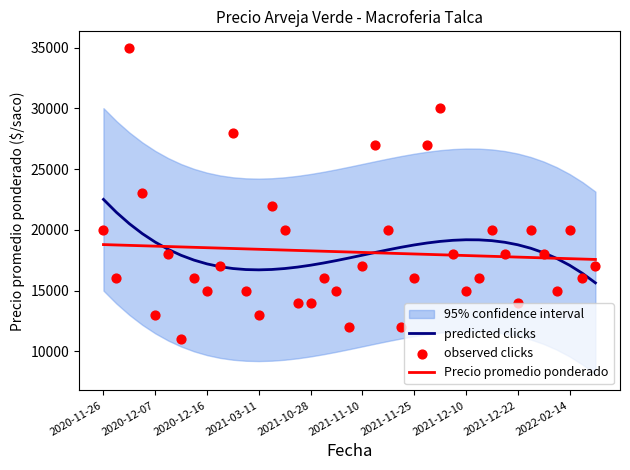

What is the lowest value of the predicted clicks series?

15642.3